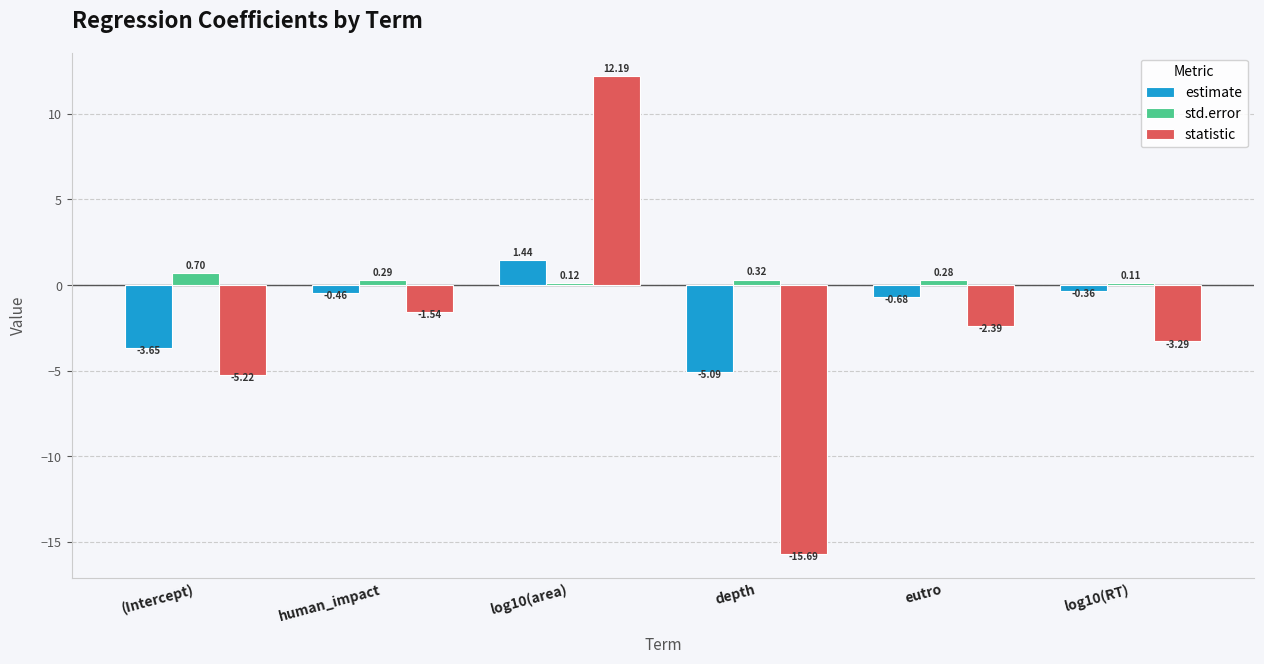

Is the value of estimate at log10(area) greater than the value of std.error at human_impact?

Yes